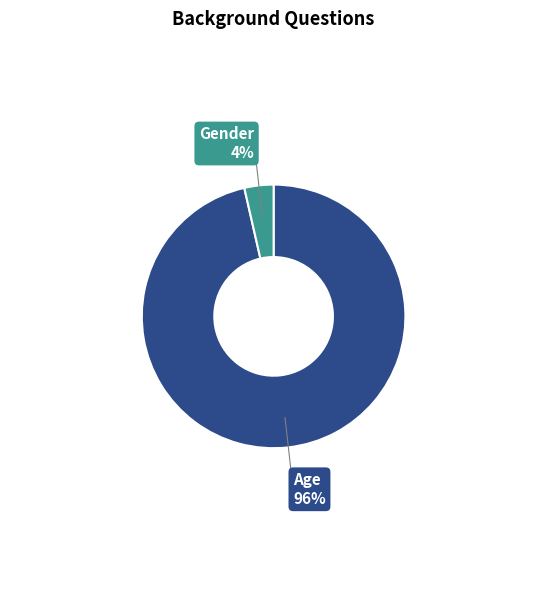

What is the largest slice in the pie chart?

Age